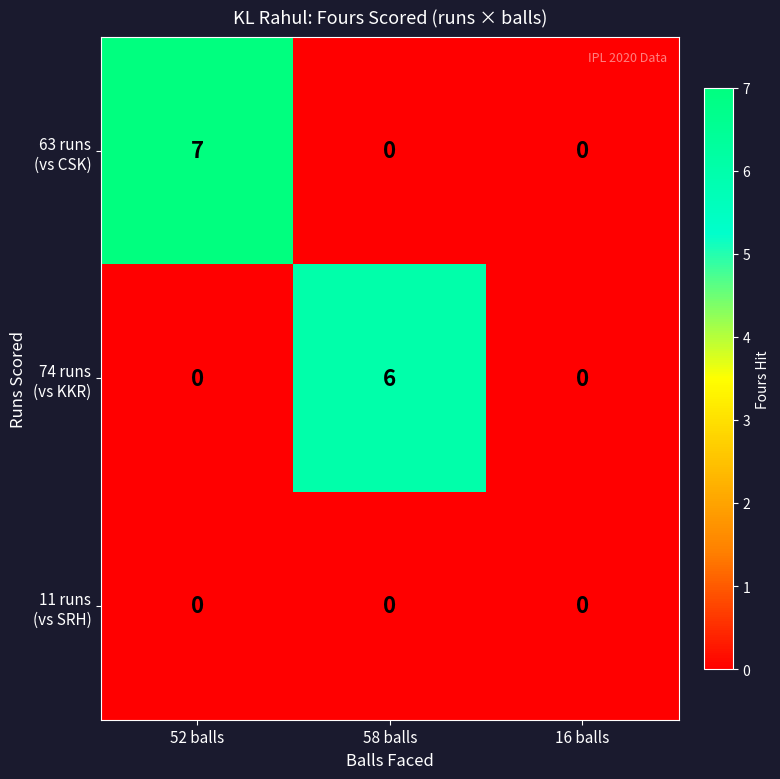

What is the total value across all series at 58 balls?

6